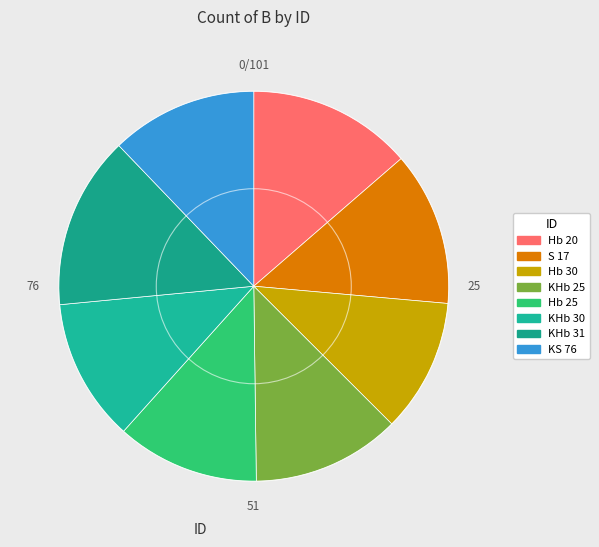

To the nearest percent, what is the difference between the Hb 20 and KHb 30 slice percentages?

2%